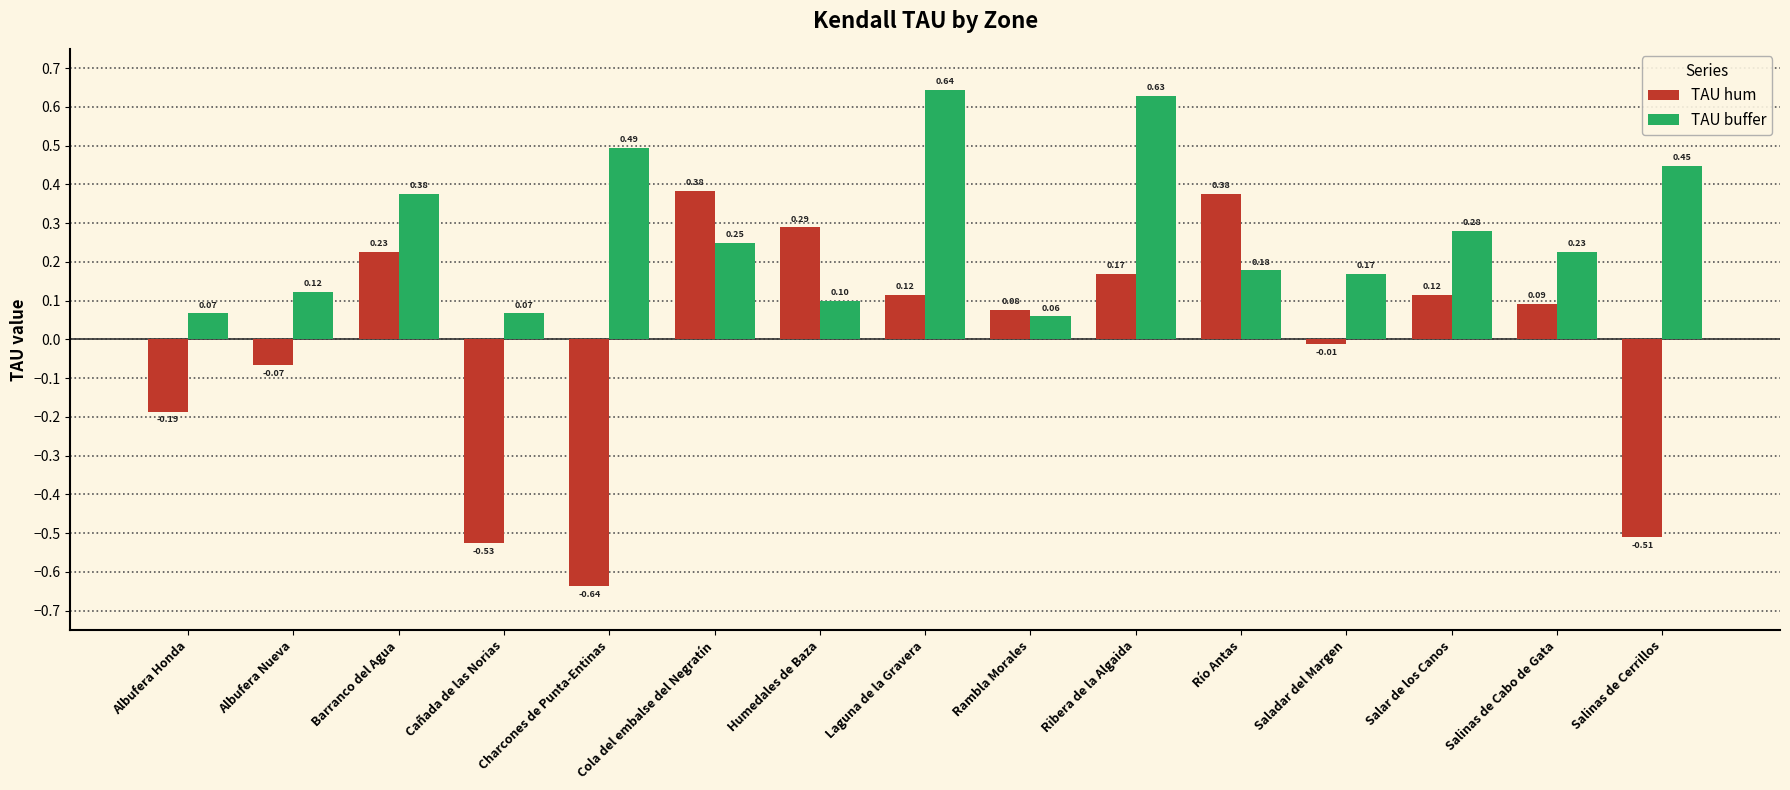

At which category does the chart reach its peak across all series?

Laguna de la Gravera